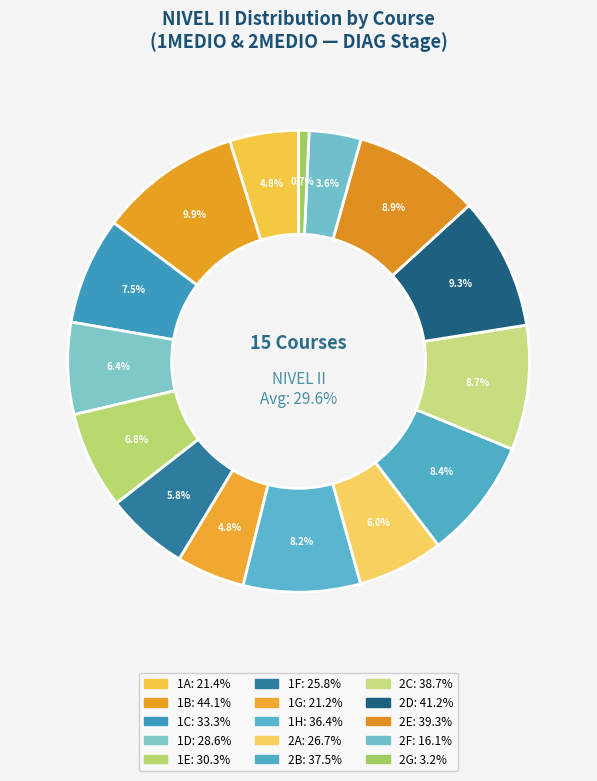

Does 2D represent more than half of the total?

No